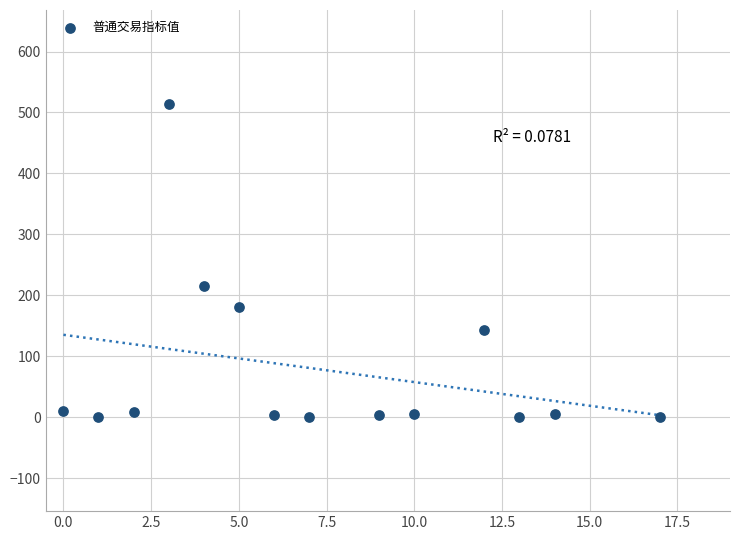

What Y value in the scatter plot is closest to 257?

216.0